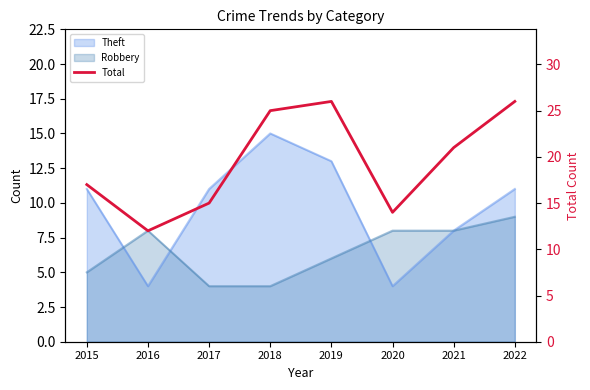

What is the ratio of the value at 2017 to the value at 2022?

0.6